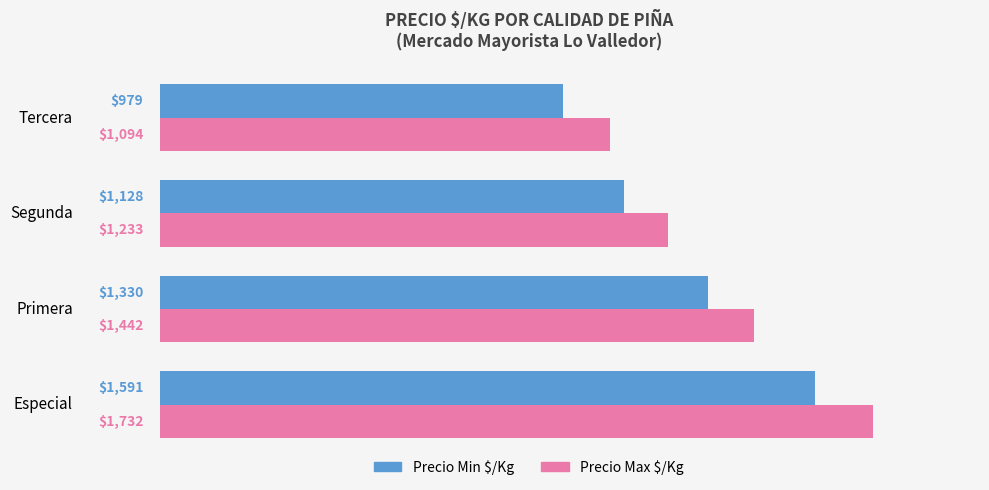

What is the spread (max minus min) of values at Primera?

112